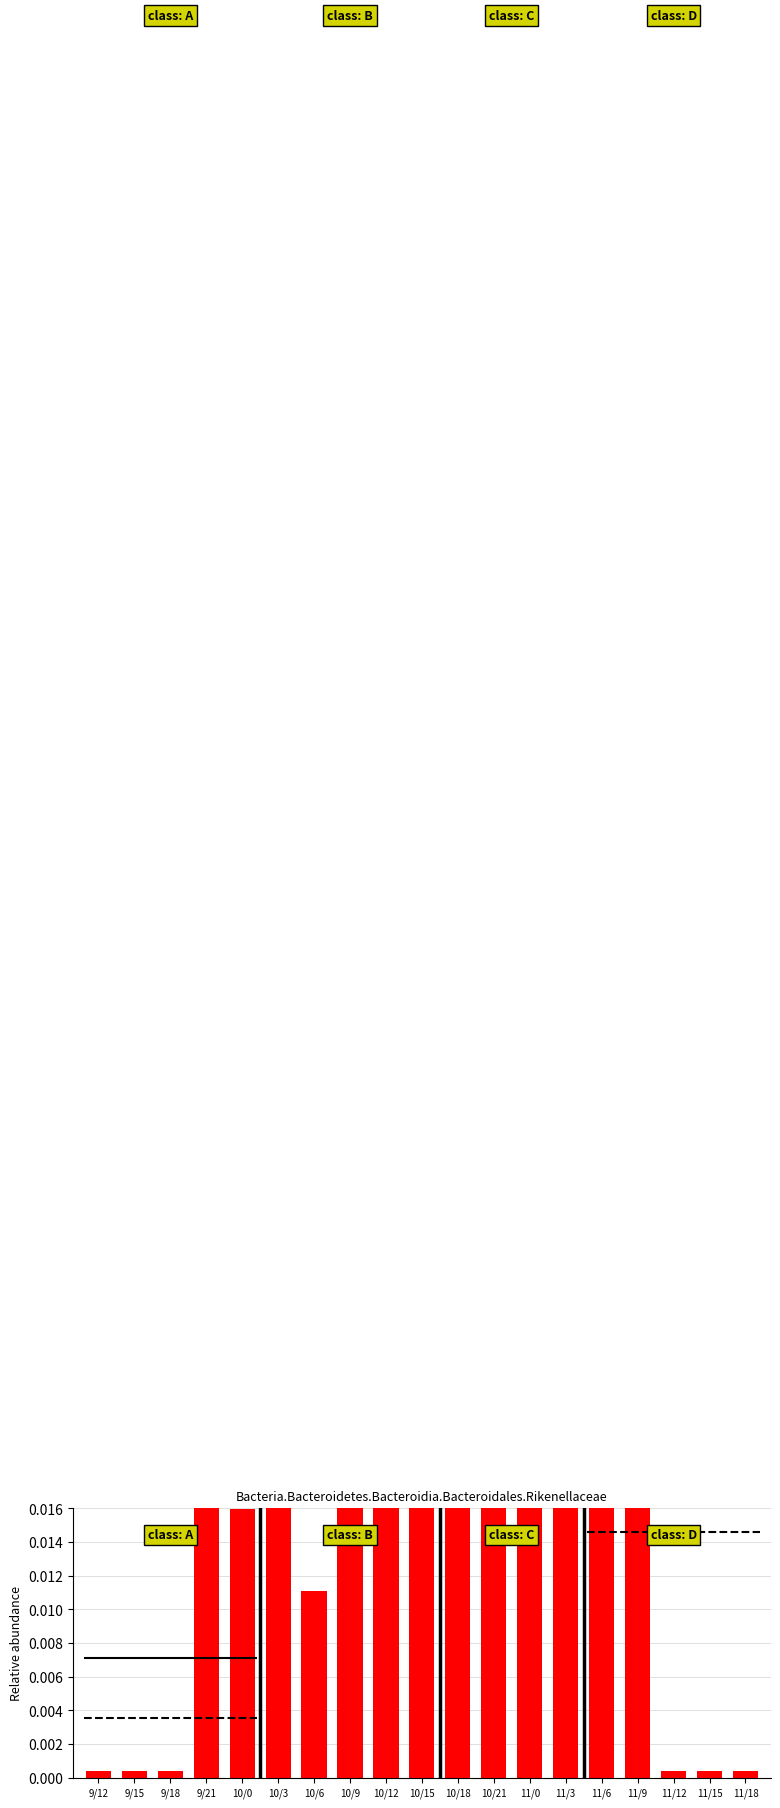

Reading right to left, what are all the values shown in this chart?

0.0	0.0	0.0	0.0	0.1	0.1	0.1	0.1	0.1	0.0	0.0	0.0	0.0	0.0	0.0	0.0	0.0	0.0	0.0